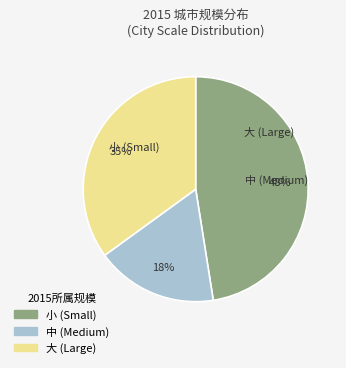

True or false: 中 accounts for 23% of the total.

False